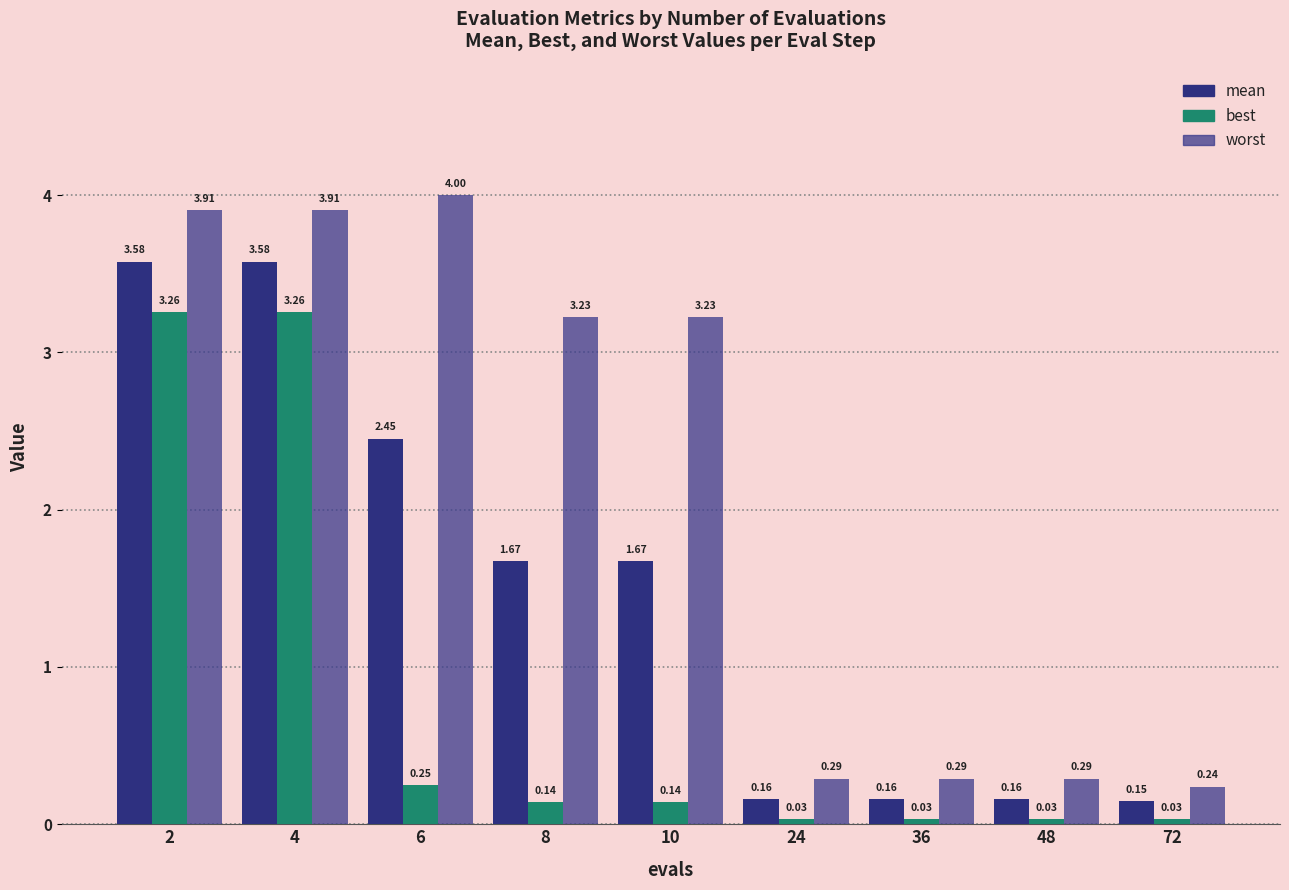

Which label corresponds to the largest value in the chart?

6